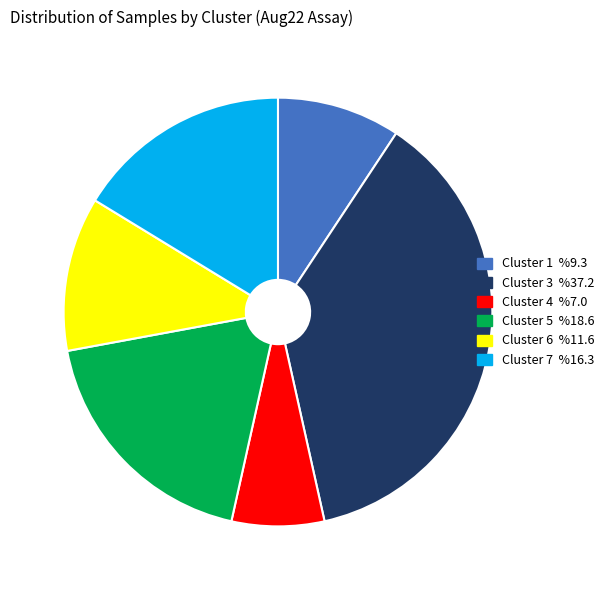

Between Cluster 1 and Cluster 3, which is larger?

Cluster 3